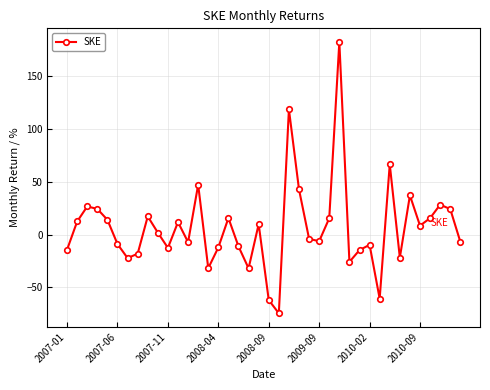

What is the greatest value displayed?

182.7